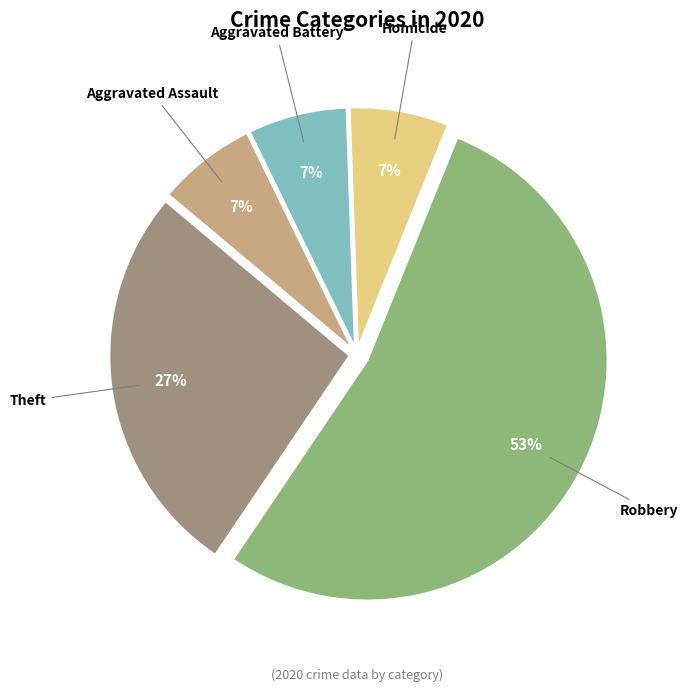

To the nearest percent, what is the average slice percentage?

20%